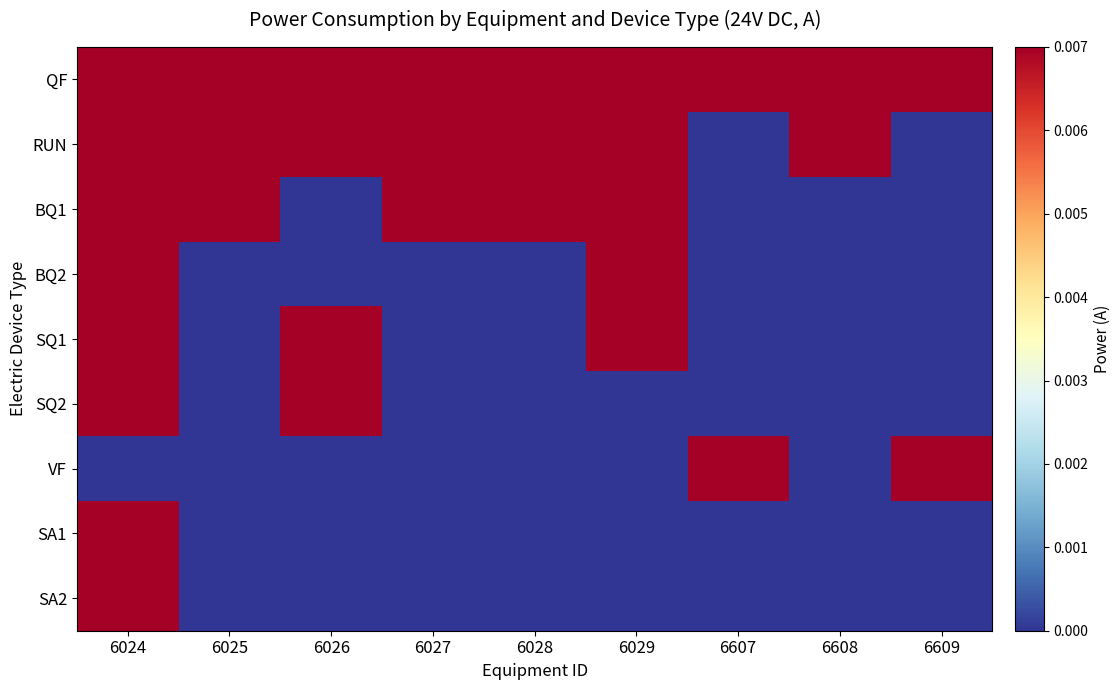

How many data points does each series have?

9